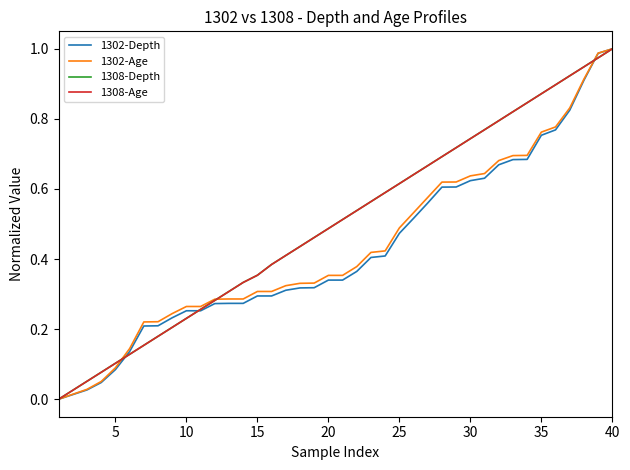

Which series ends up on top after the final intersection of 1308-Age and 1302-Age?

1302-Age